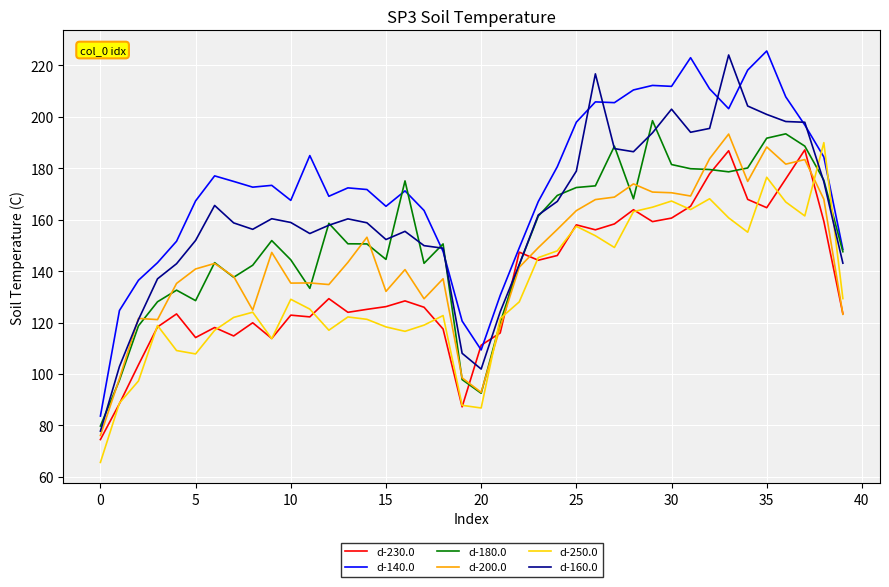

True or false: d-200.0 and d-140.0 intersect in this chart.

False